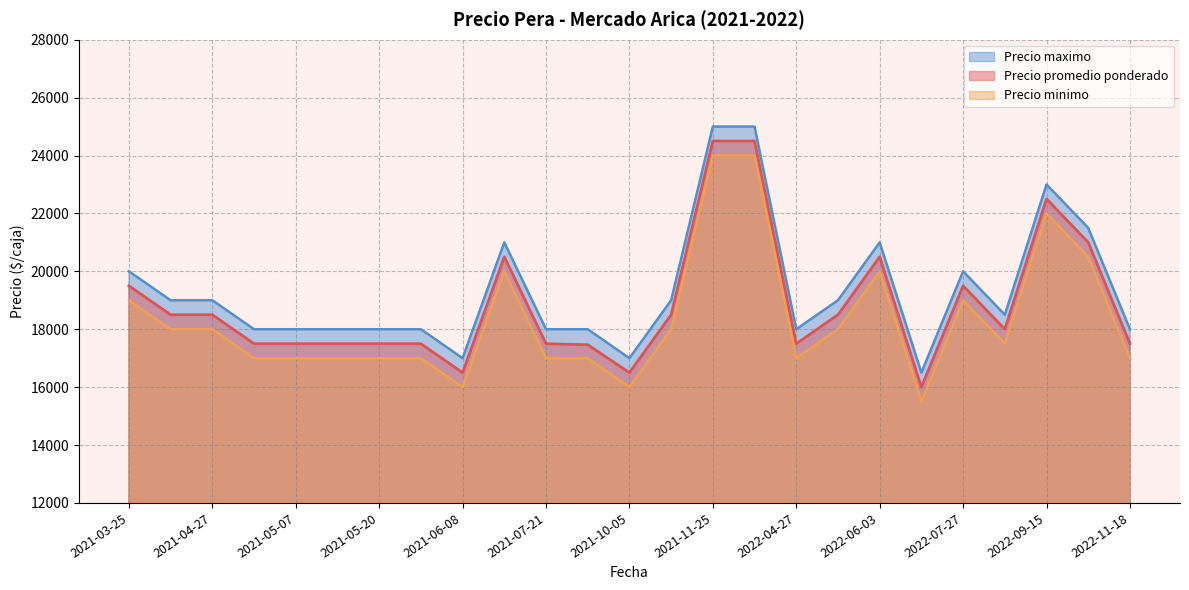

True or false: Precio minimo and Precio maximo cross at least once.

False